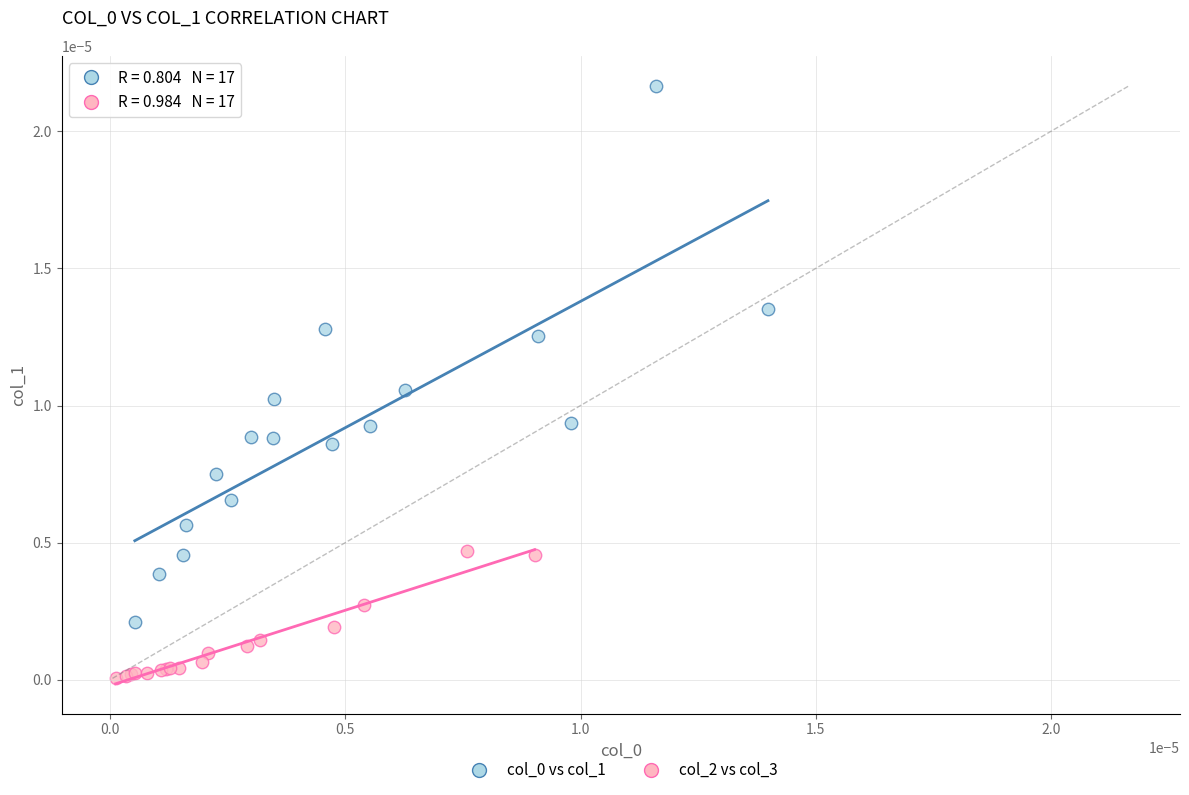

Which series reaches the minimum Y coordinate?

col_2 vs col_3